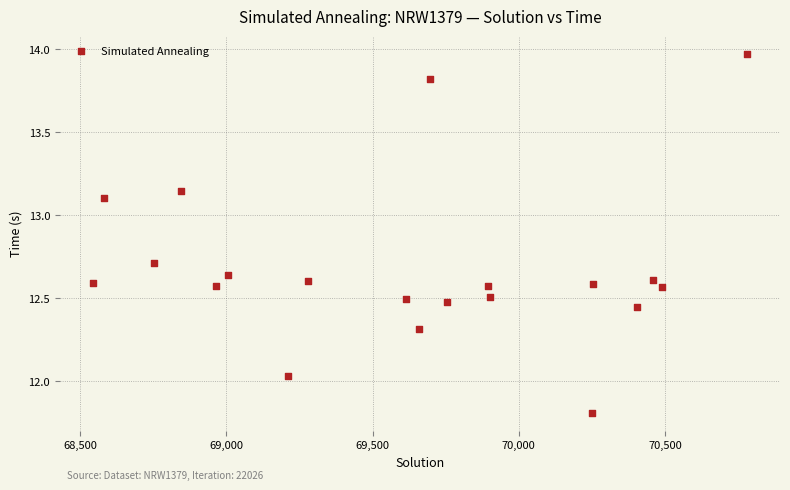

What is the range of Y values (max minus min)?

2.2